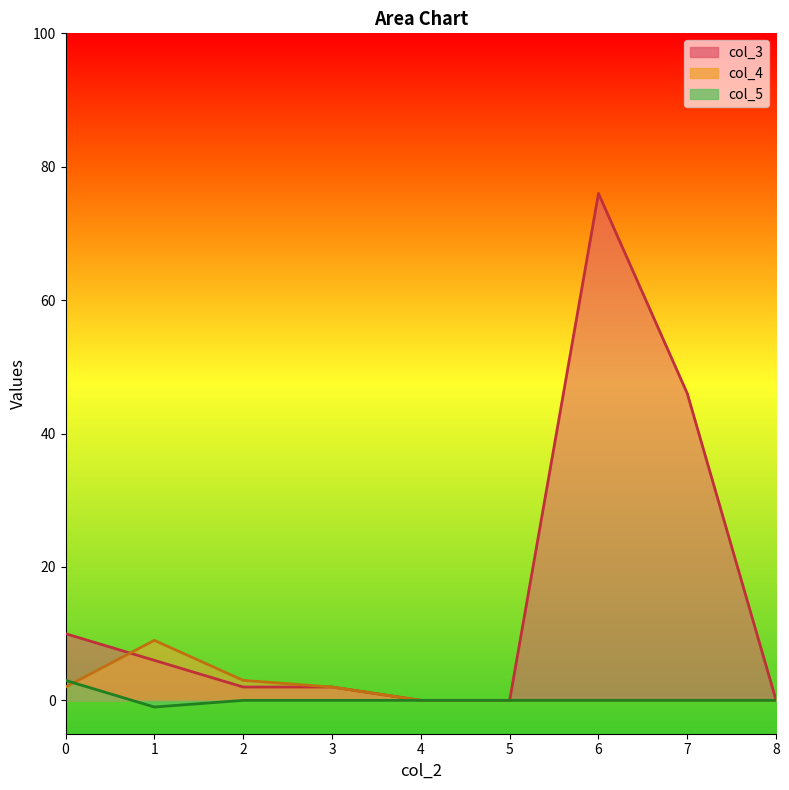

Between 1 and 4, which is larger?

1